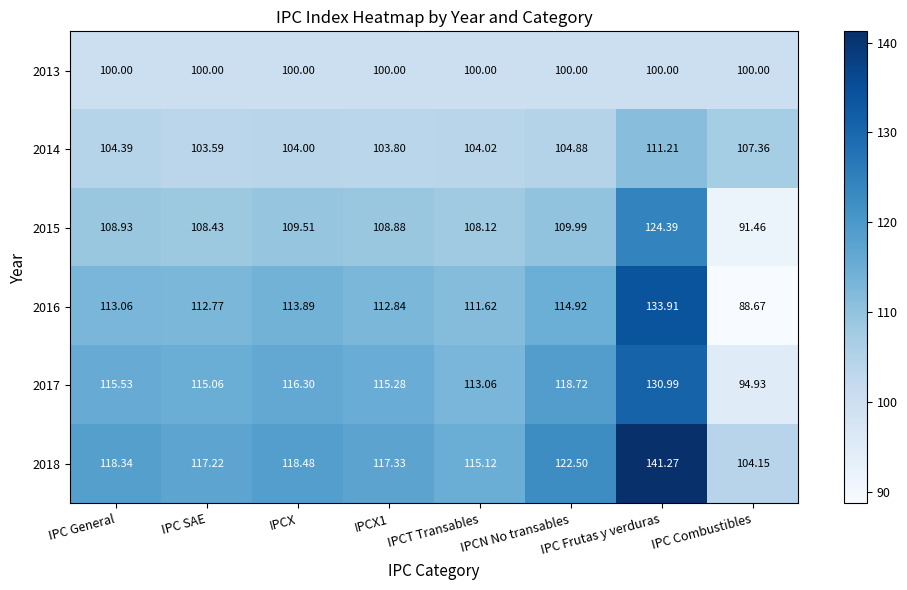

What is the total value across all series at IPC Combustibles?

586.6